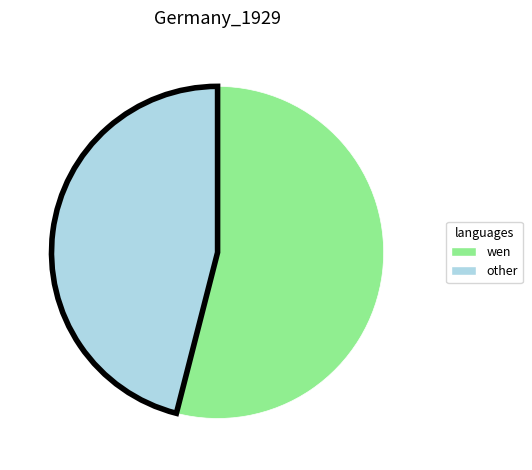

Does any single category account for the majority?

Yes